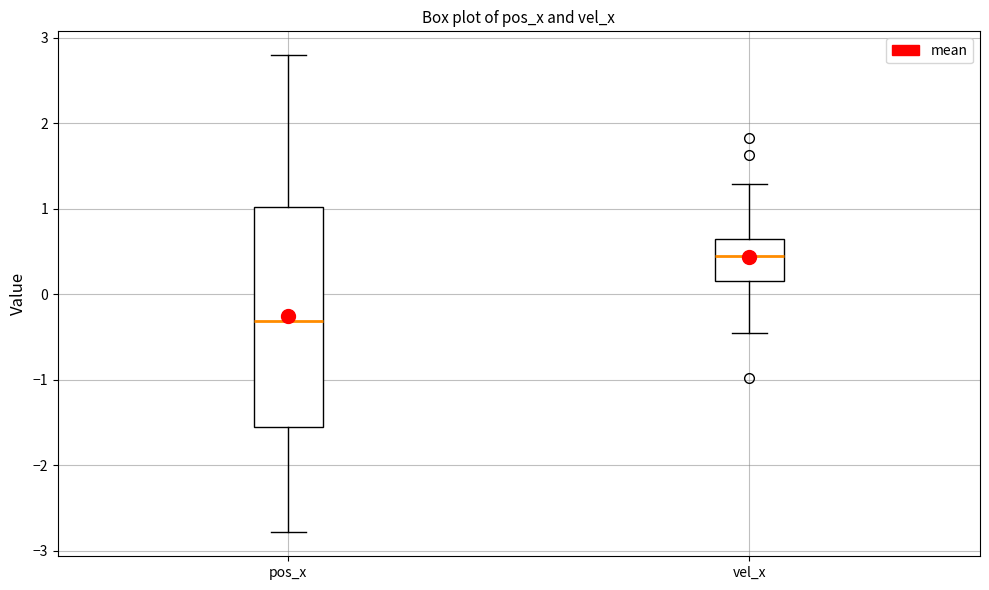

Reading left to right, transcribe this box plot: for each box, give where its median line is, the range the box spans, and where its two whiskers end, as read against the y-axis. The values are not printed on the chart, so give them approximately, as read against the axis.

pos_x: median -0.3, box -1.5 to 1.0, whiskers -2.8 to 2.8
vel_x: median 0.4, box 0.2 to 0.6, whiskers -0.4 to 1.3